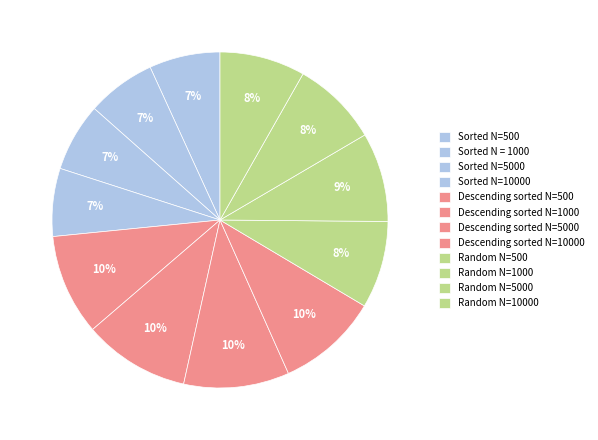

What percentage do Random N=1000 and Random N=10000 together represent?

16.8%